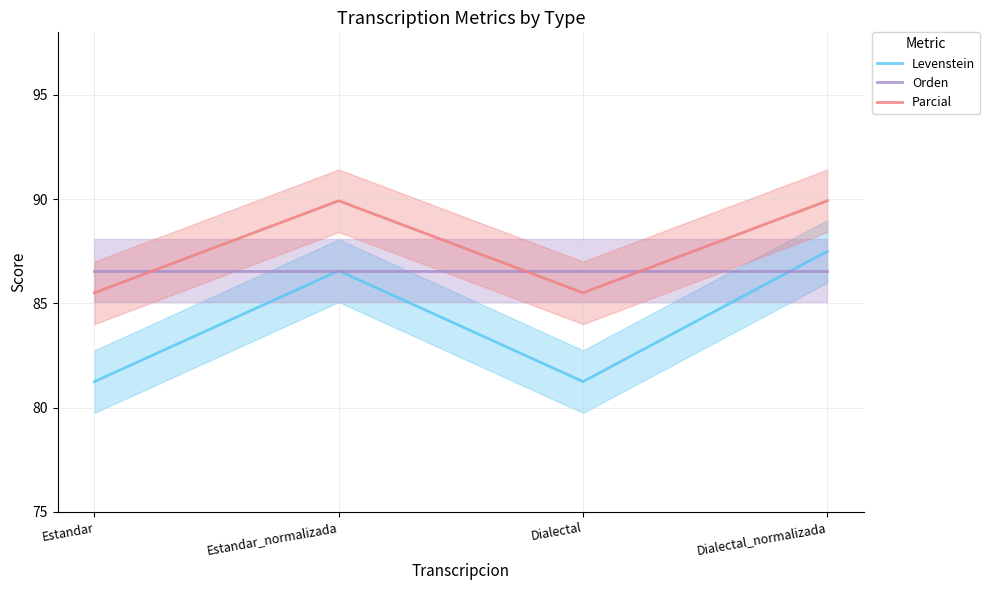

At which category does the chart reach its peak across all series?

Estandar_normalizada